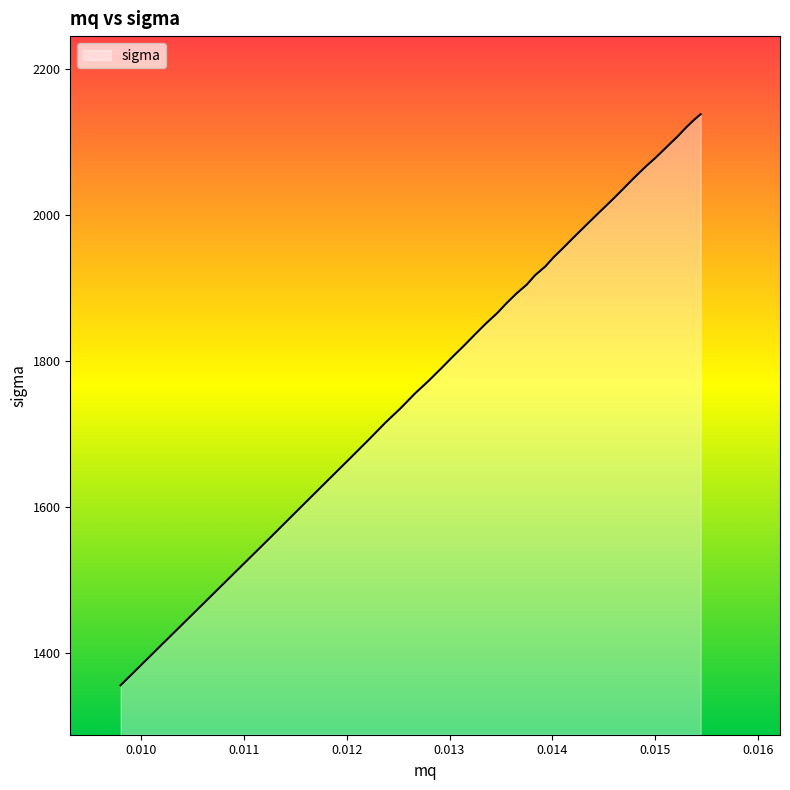

What is the greatest value displayed?

2138.1